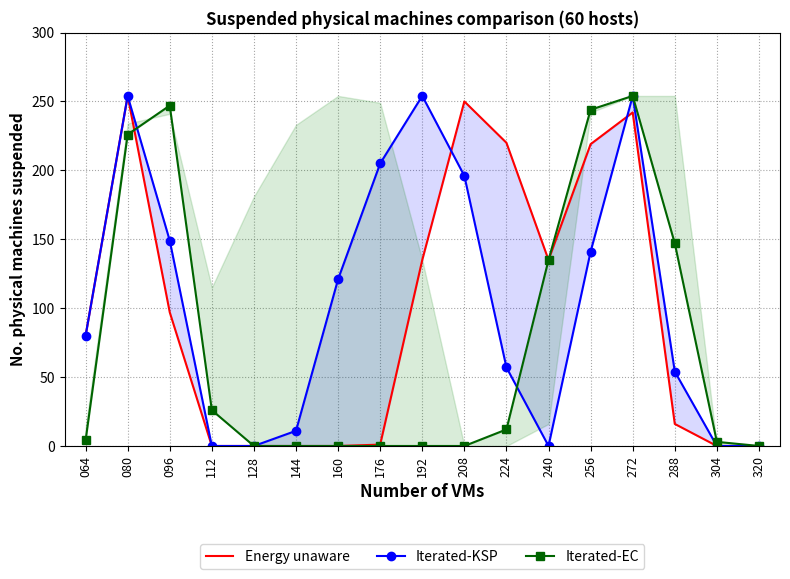

Reading left to right, list all the values displayed in this chart.

Energy unaware: 064=80	080=254	096=97	112=0	128=0	144=0	160=0	176=1	192=135	208=250	224=220	240=135	256=219	272=242	288=16	304=0	320=0
Iterated-KSP: 064=80	080=254	096=149	112=0	128=0	144=11	160=121	176=205	192=254	208=196	224=57	240=0	256=141	272=254	288=54	304=0	320=0
Iterated-EC: 064=4	080=226	096=247	112=26	128=0	144=0	160=0	176=0	192=0	208=0	224=12	240=135	256=244	272=254	288=147	304=3	320=0